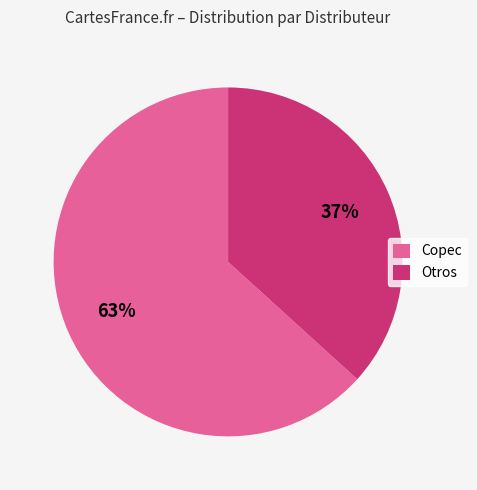

To the nearest percent, what is the average slice percentage?

50%